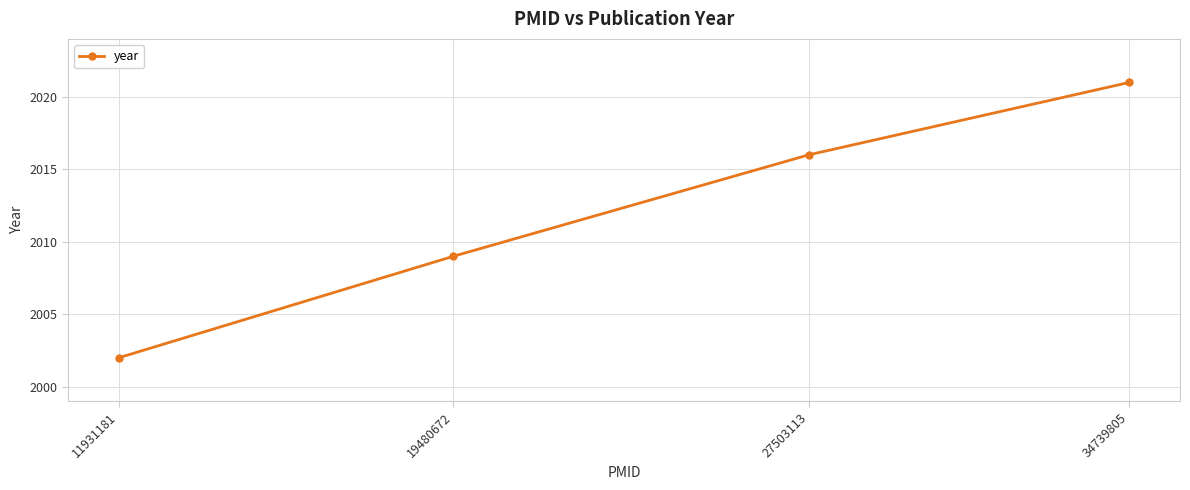

Rank the categories by value from highest to lowest.

34739805, 27503113, 19480672, 11931181